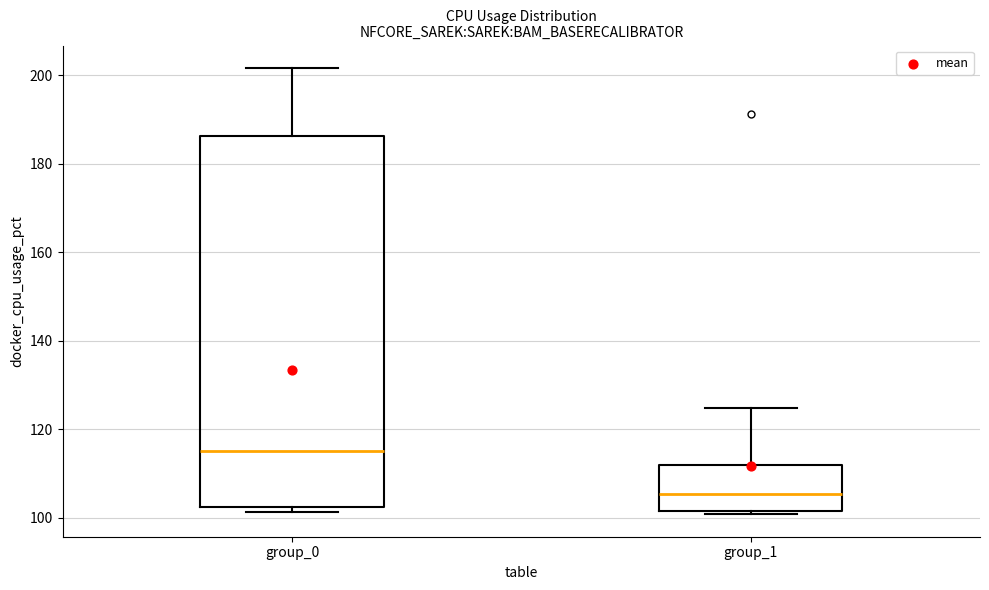

Comparing the boxes themselves (not the whiskers), which one is the tallest?

group_0